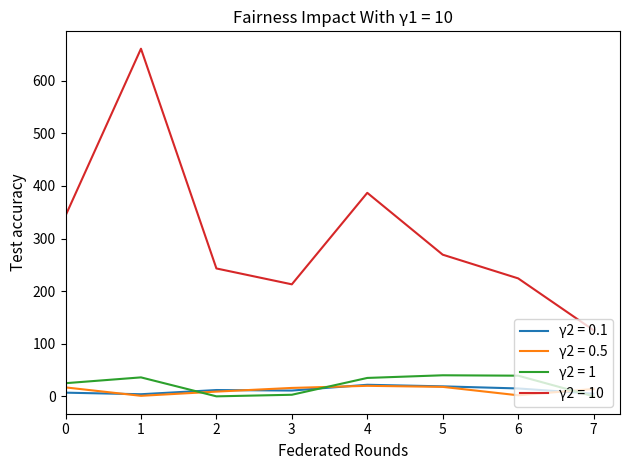

Is the value of γ2 = 1 at 1 greater than the value of γ2 = 10 at 3?

No